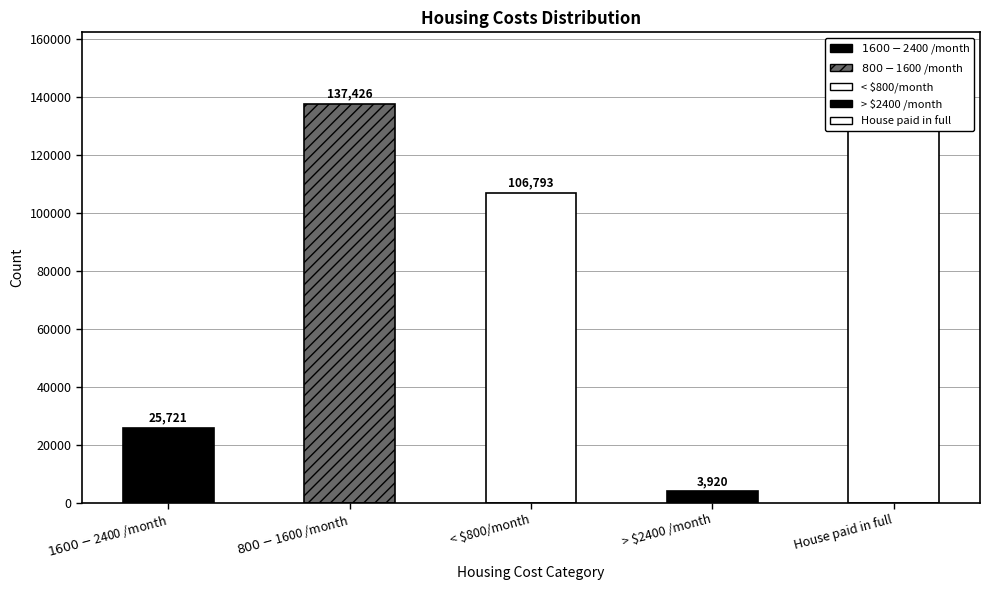

At which label does the data first exceed 106792?

$800 - $1600 /month